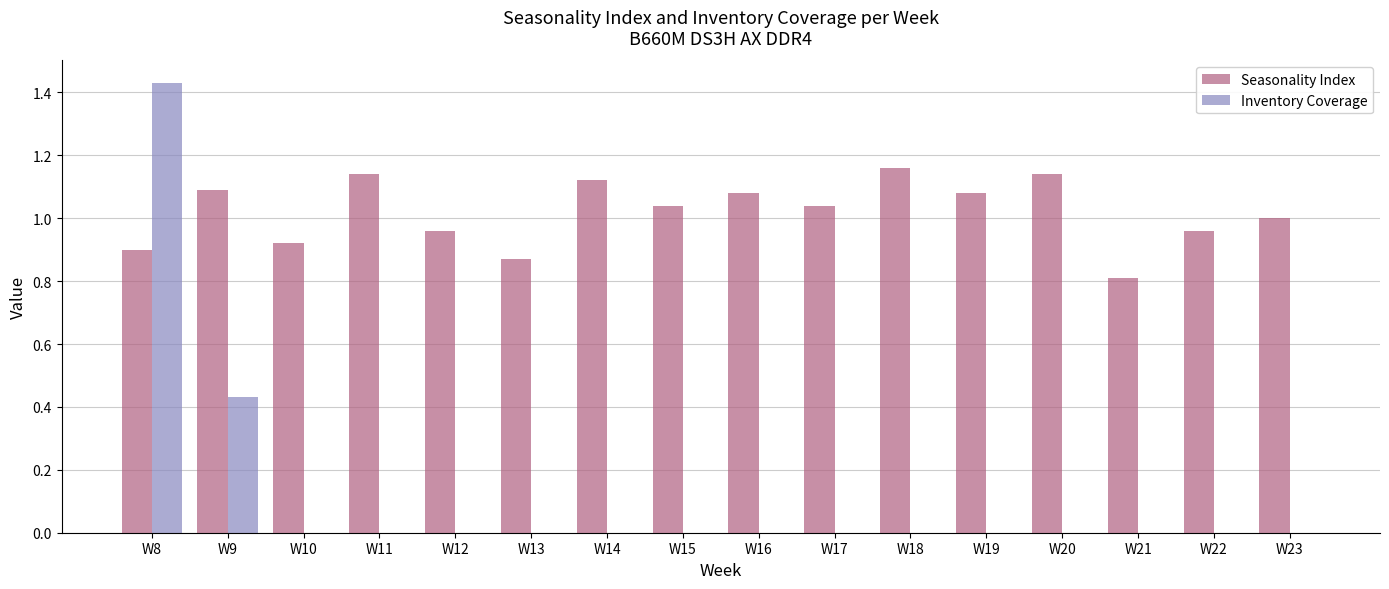

What is the sum of all Seasonality Index values?

16.3